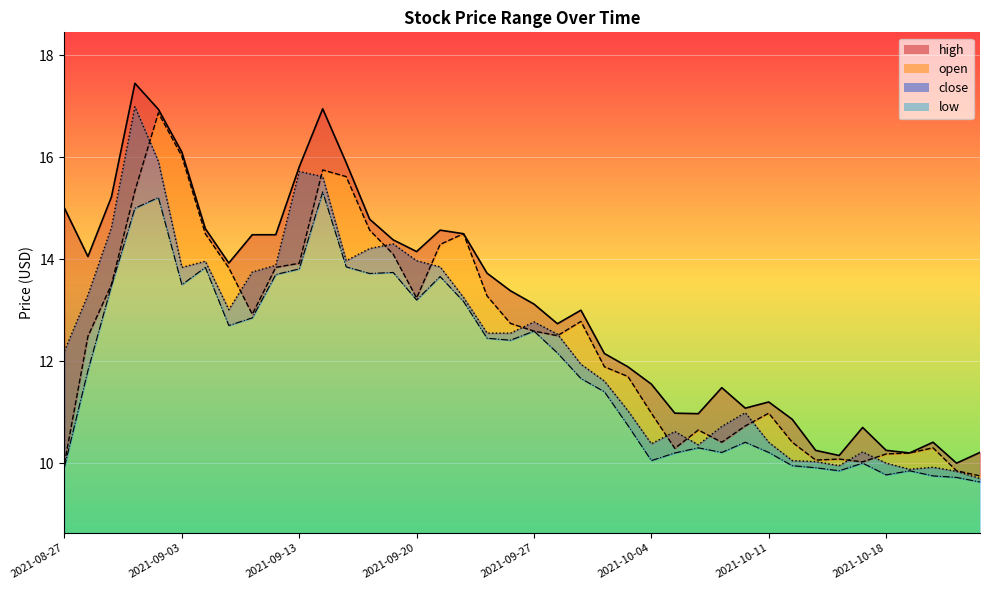

True or false: close and low cross at least once.

False